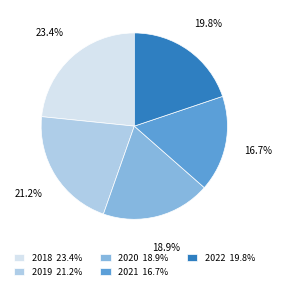

Which has a higher value, 2020 18.9% or 2021 16.7%?

2020 18.9%